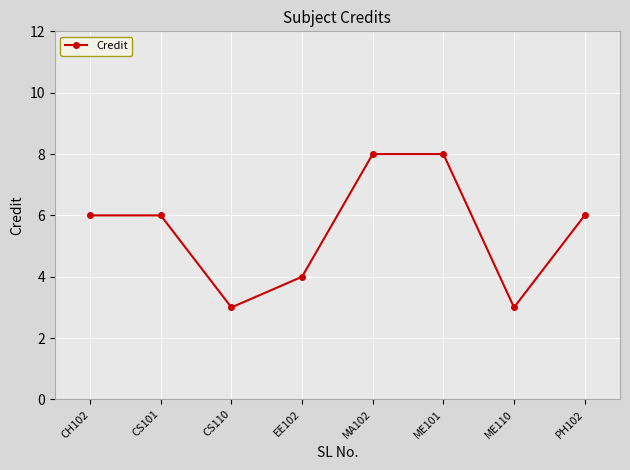

Reading left to right, list all the values displayed in this chart.

6	6	3	4	8	8	3	6